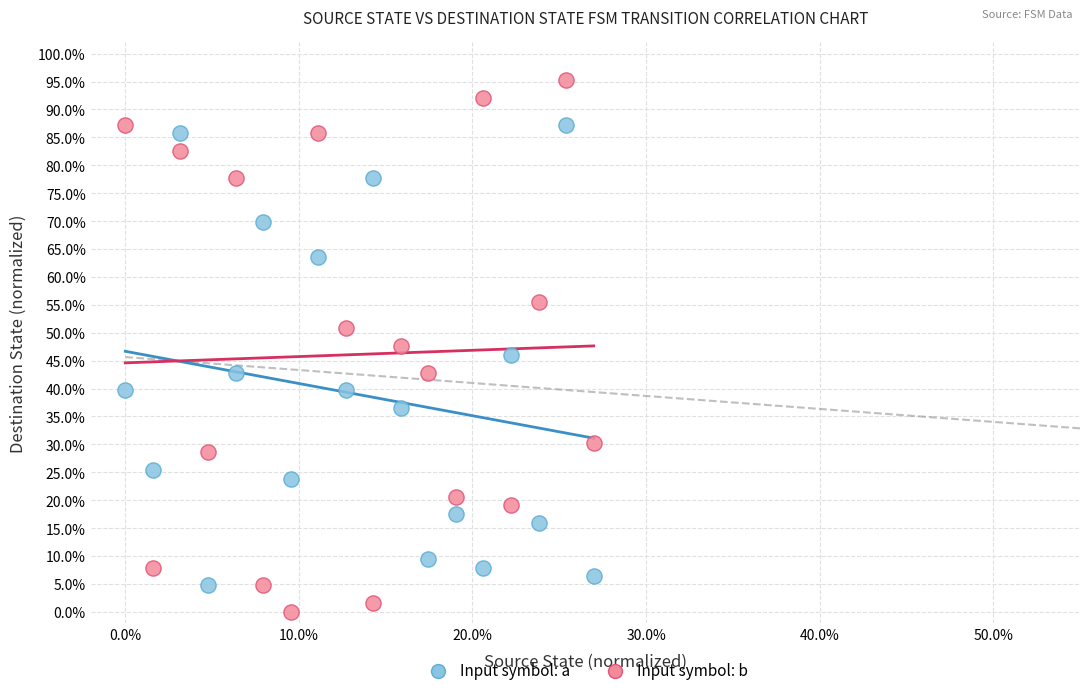

What are all the series names shown in the legend?

Input symbol: a, Input symbol: b